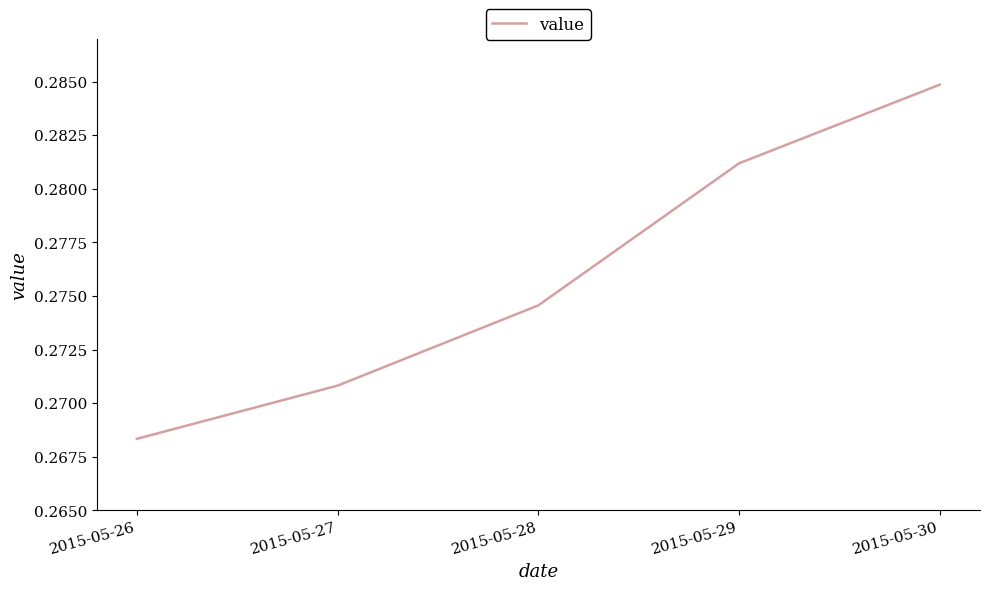

Is it true that the value at 2015-05-27 is 0.5?

False